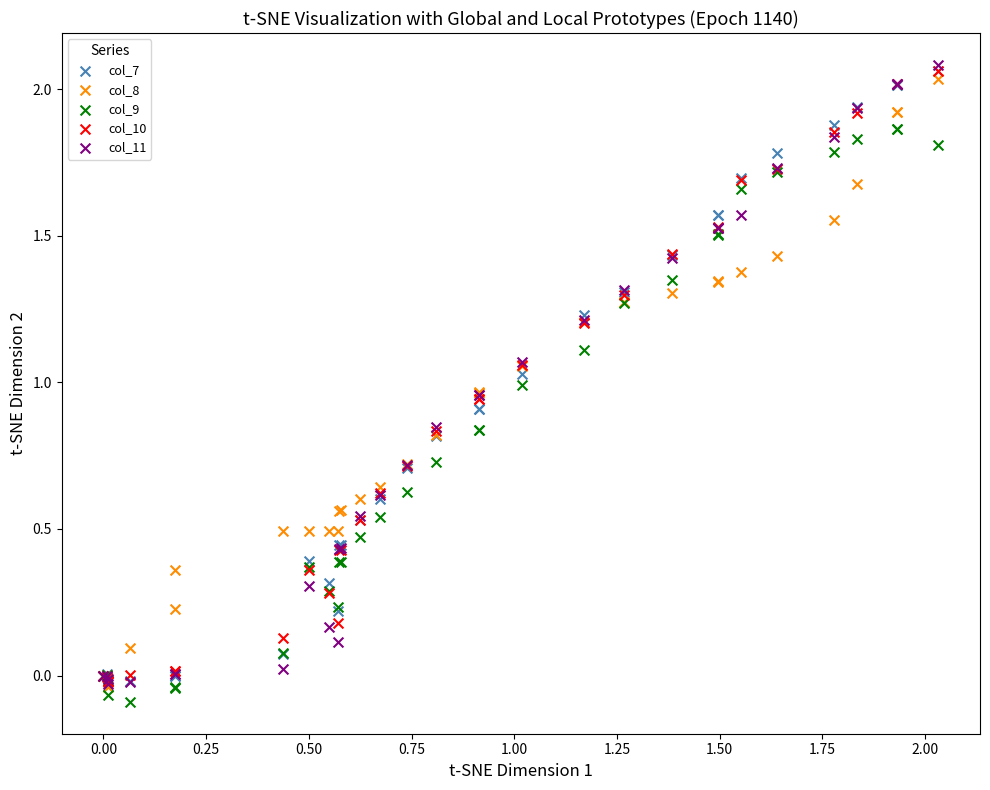

Which series contains the highest Y value?

col_11